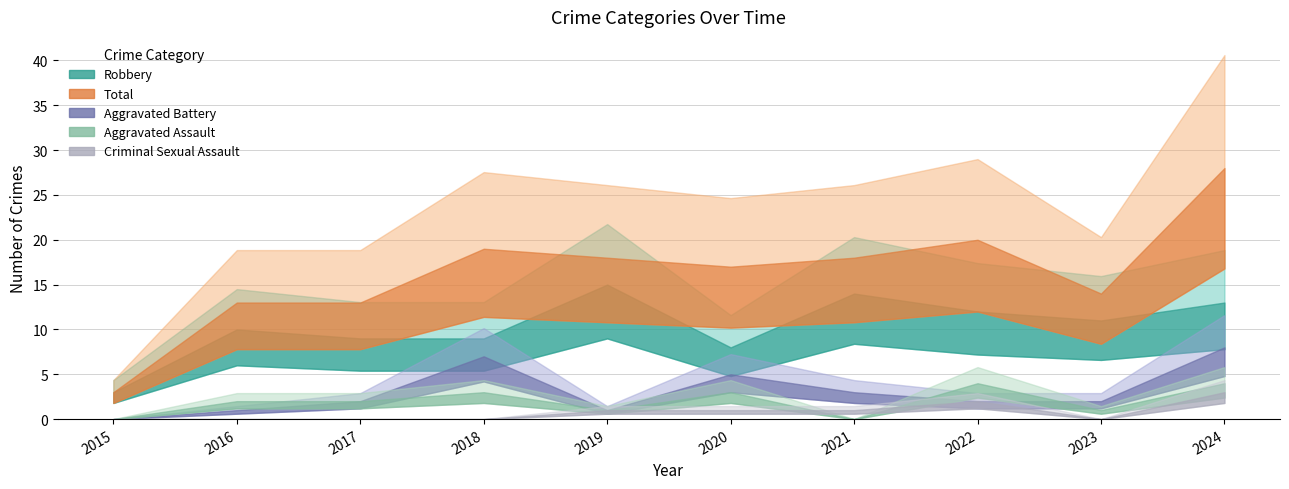

Which series has the largest total across all categories?

Total